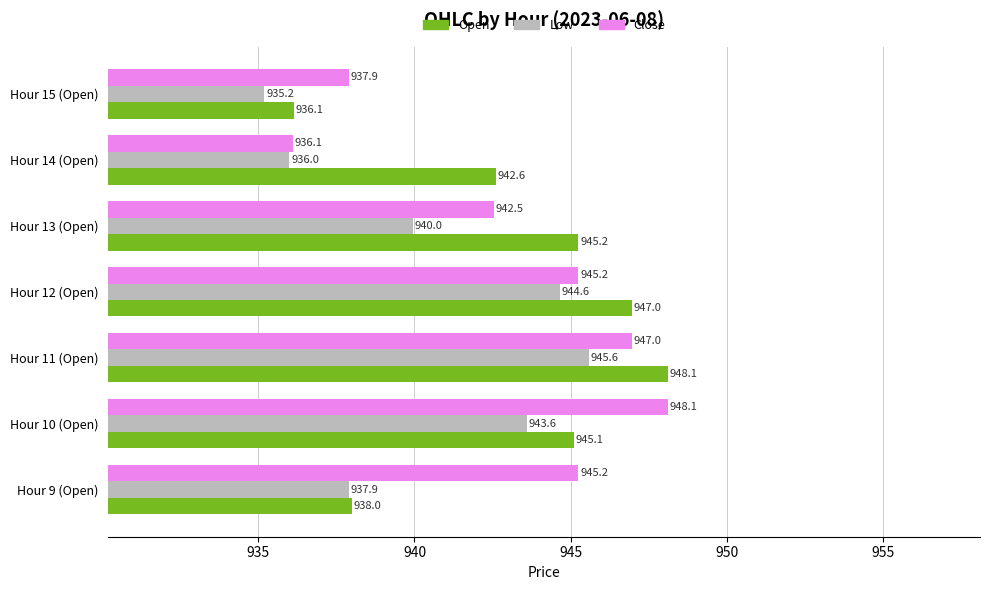

Which series has the largest total across all categories?

Open